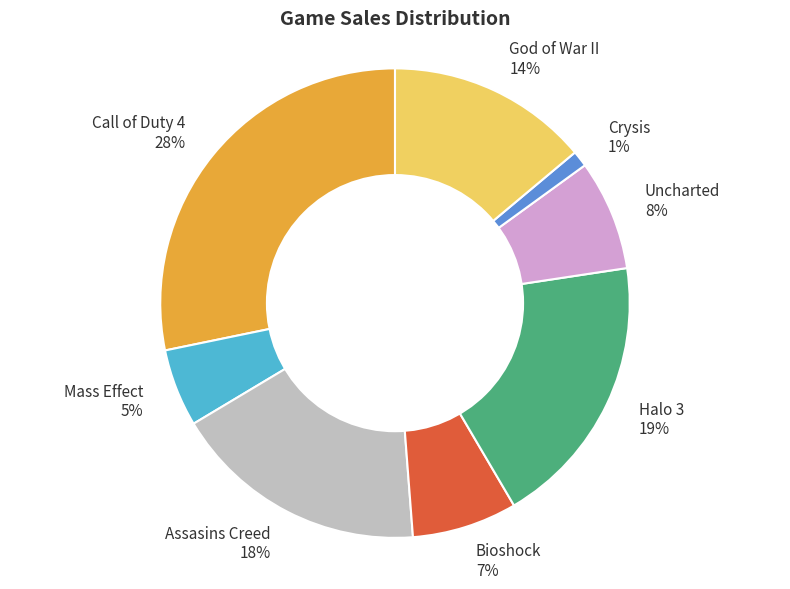

Count the number of slices in the pie.

8